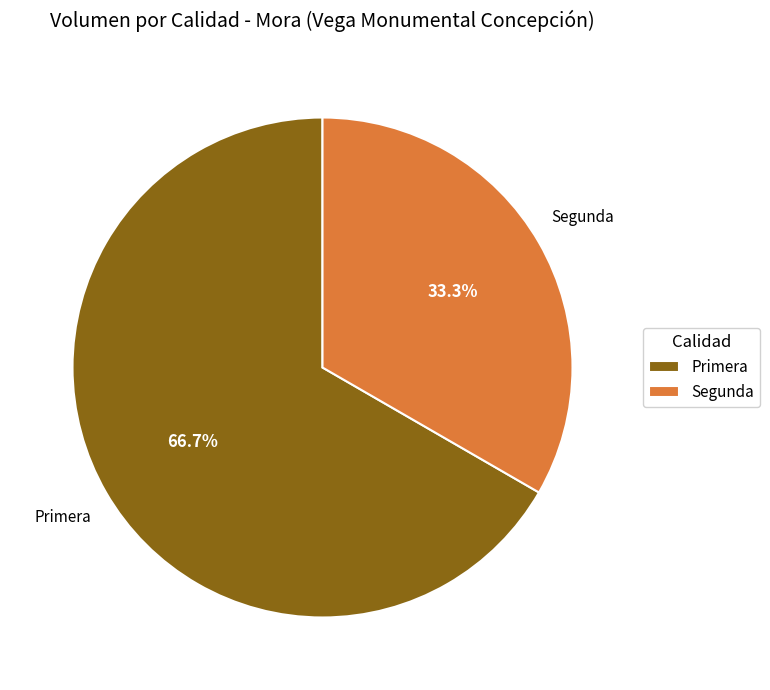

Which category has the smallest portion of the pie?

Segunda